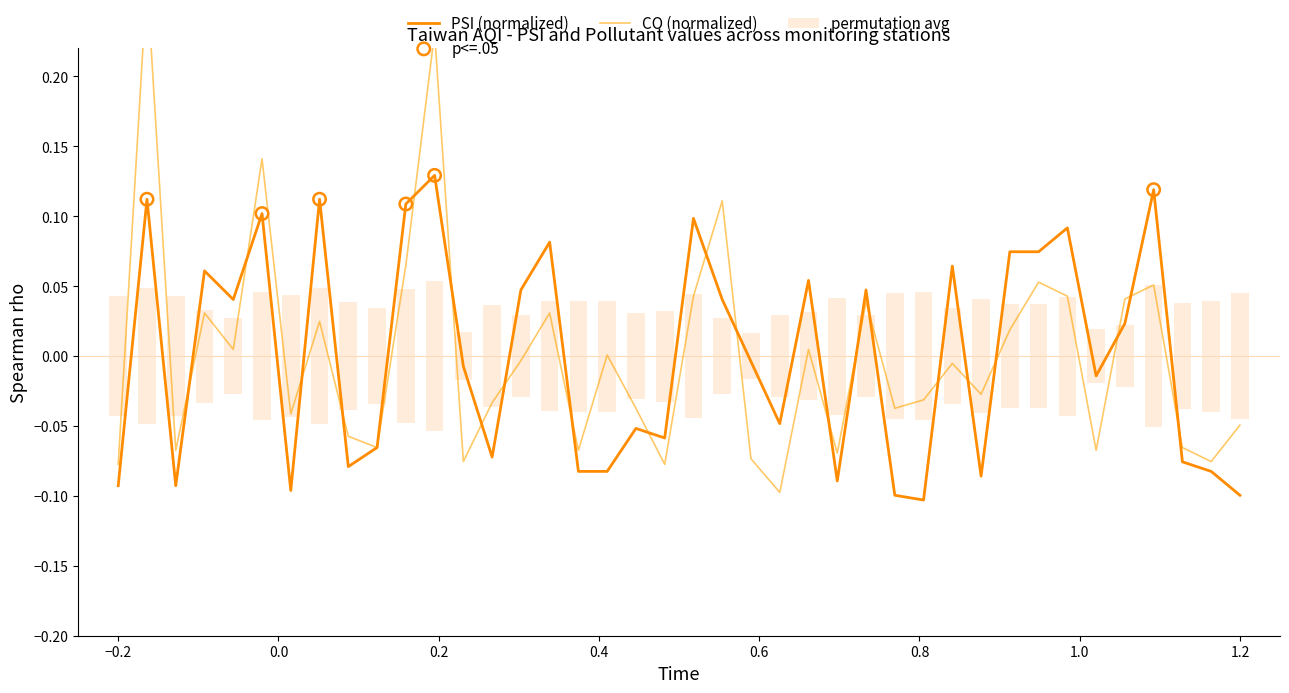

Which series reaches the minimum Y coordinate?

PSI